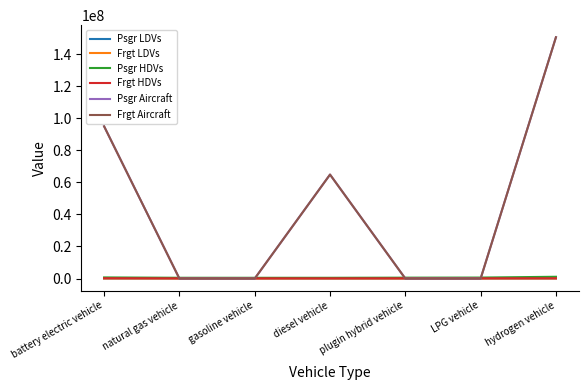

Which series changed the most between battery electric vehicle and natural gas vehicle?

Psgr Aircraft